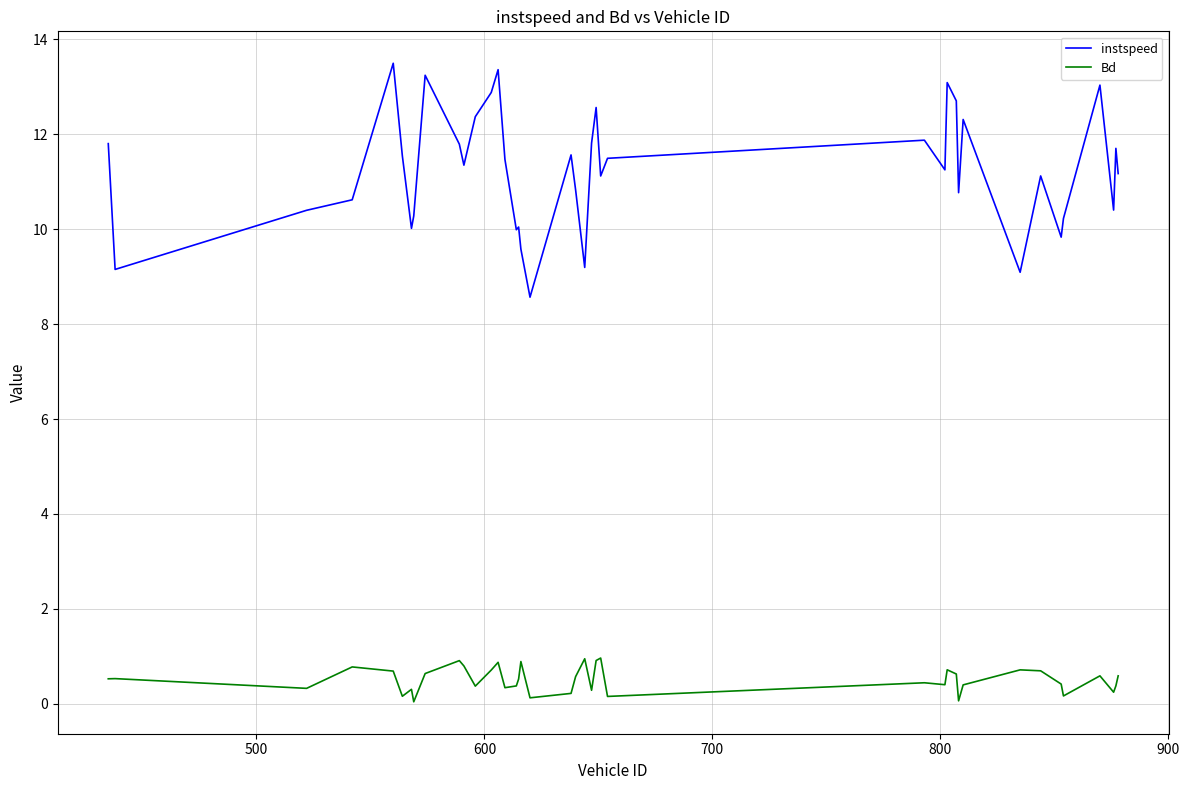

At how many categories does at least one series exceed 8?

40